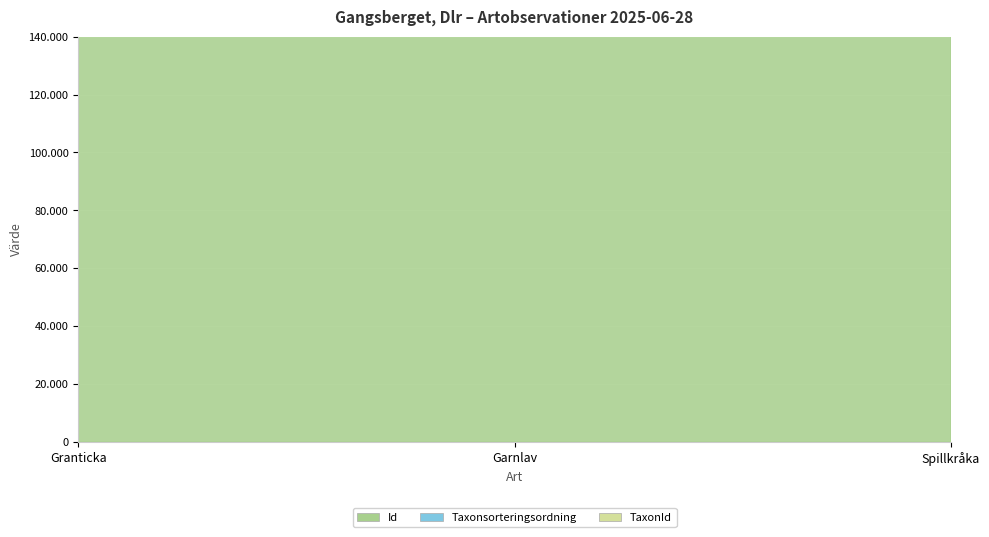

The Taxonsorteringsordning series shows 126323180 at Granticka. True or false?

True